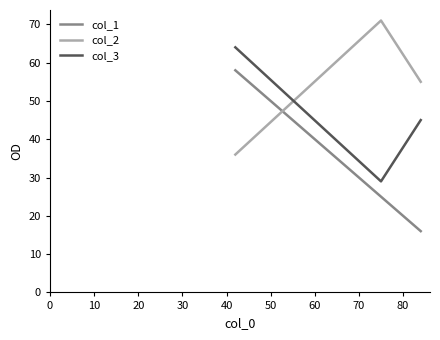

What is the difference between the maximum and minimum values in the col_3 series?

35